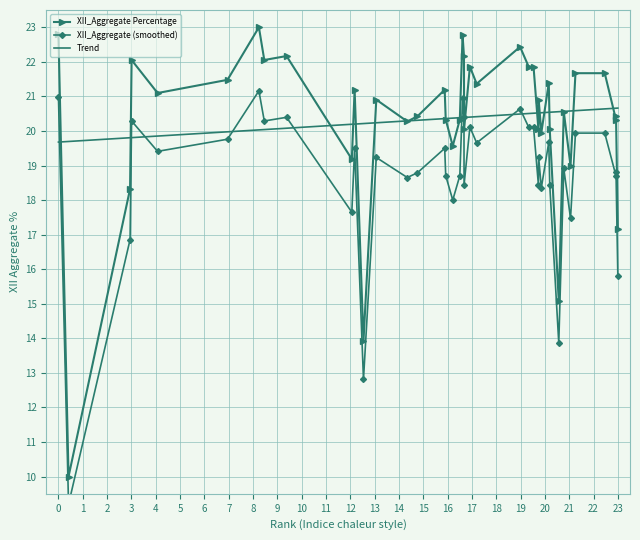

Which series has the widest spread of values?

XII_Aggregate Percentage